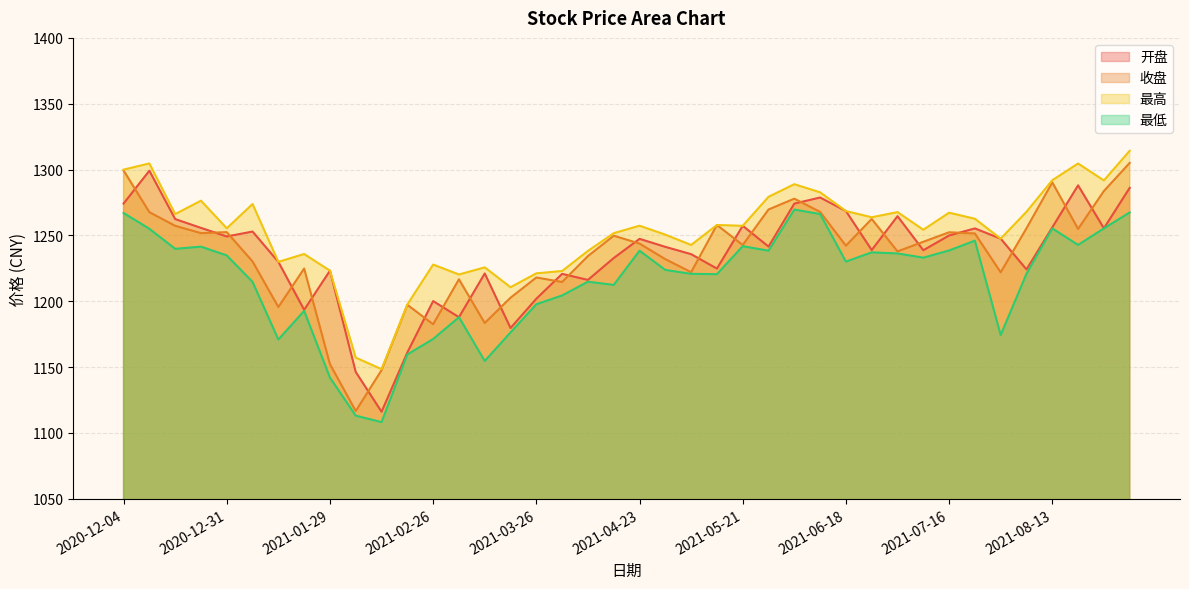

How many lines are shown in the chart?

4